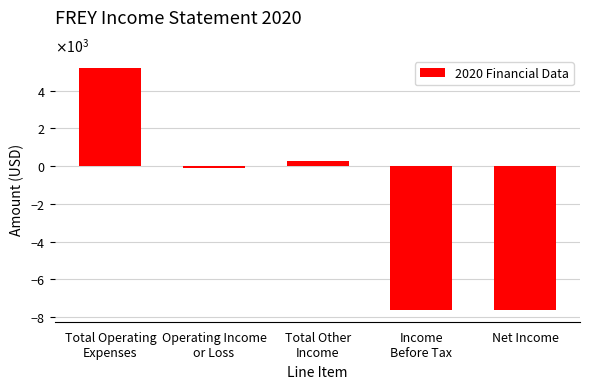

Does the chart contain any negative values?

Yes